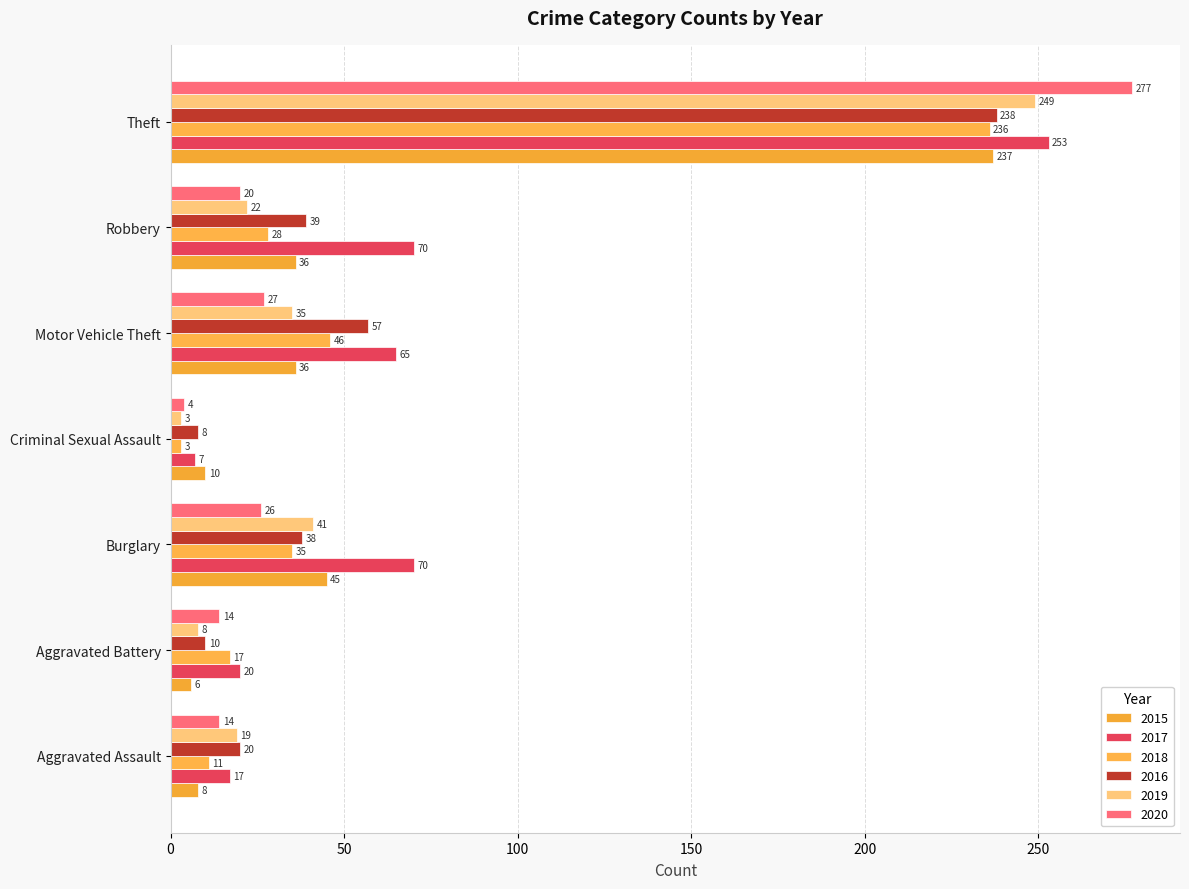

Reading right to left, extract all data points from this chart.

2015: 237	36	36	10	45	6	8
2017: 253	70	65	7	70	20	17
2018: 236	28	46	3	35	17	11
2016: 238	39	57	8	38	10	20
2019: 249	22	35	3	41	8	19
2020: 277	20	27	4	26	14	14